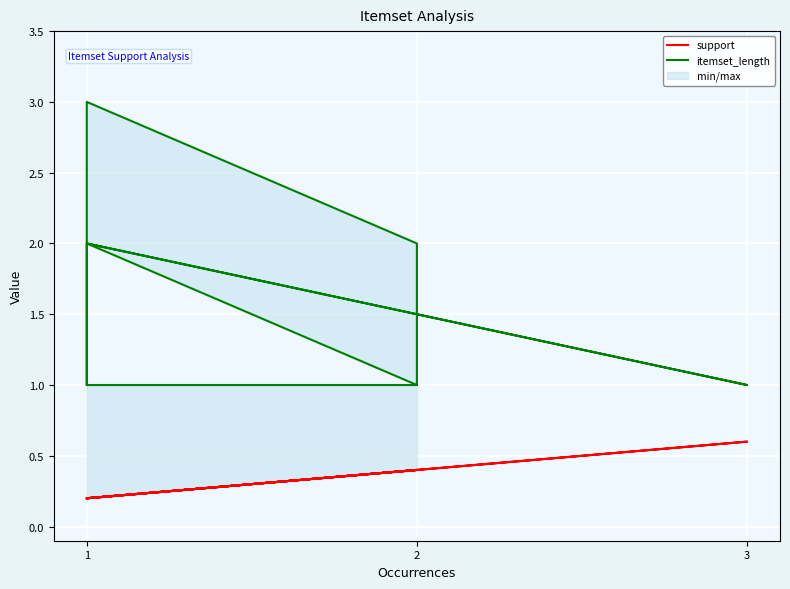

True or false: itemset_length and support intersect in this chart.

False